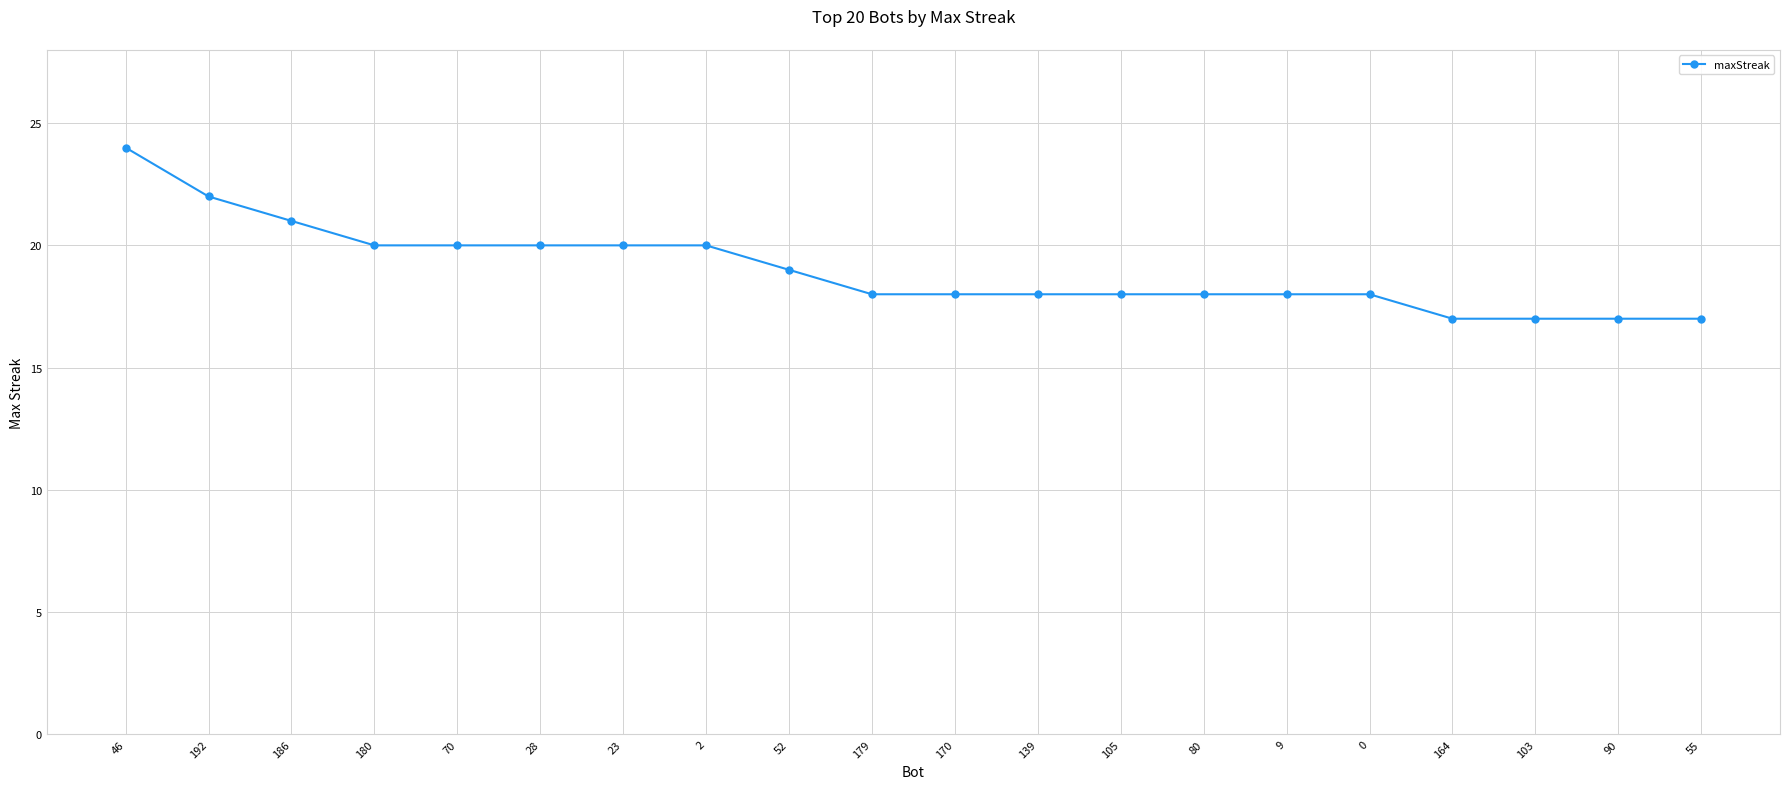

Which label corresponds to the largest value in the chart?

46